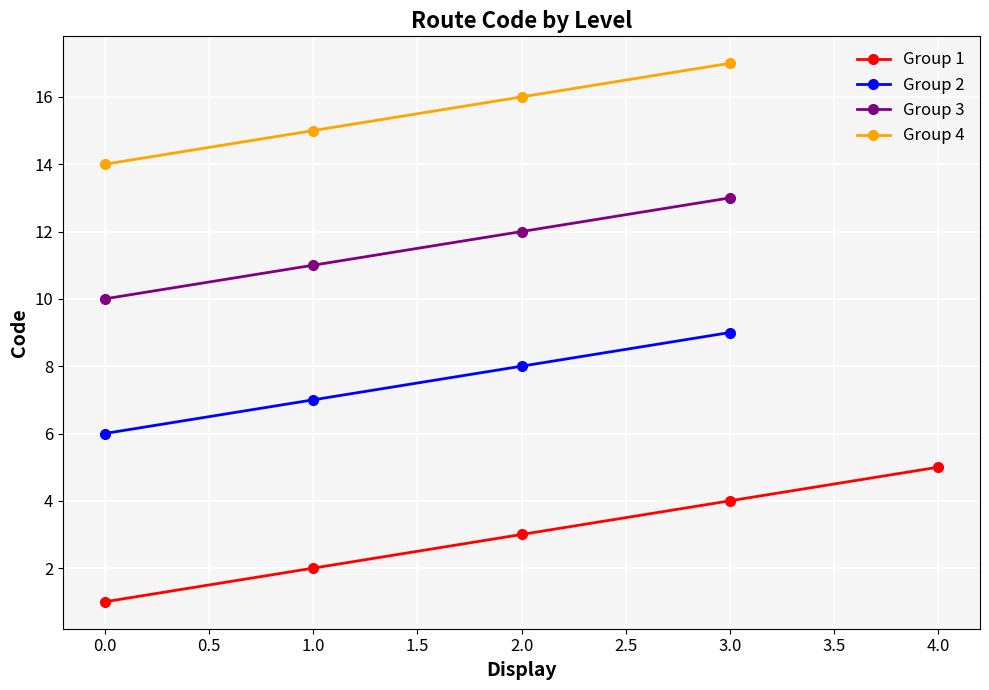

True or false: the data has more than 0 interior local peaks.

False